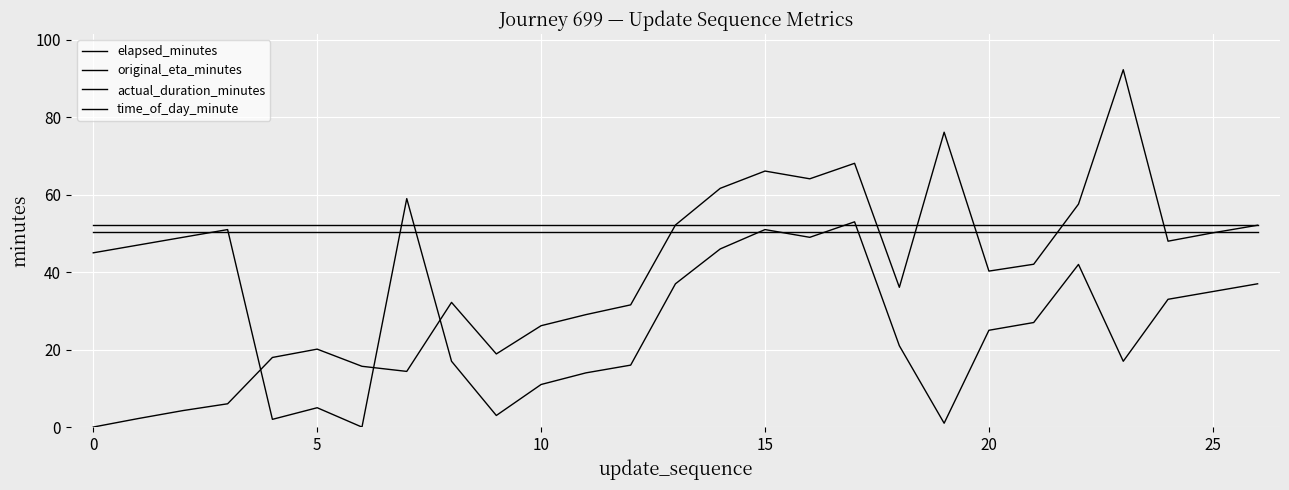

What is the average value of the time_of_day_minute series?

29.4